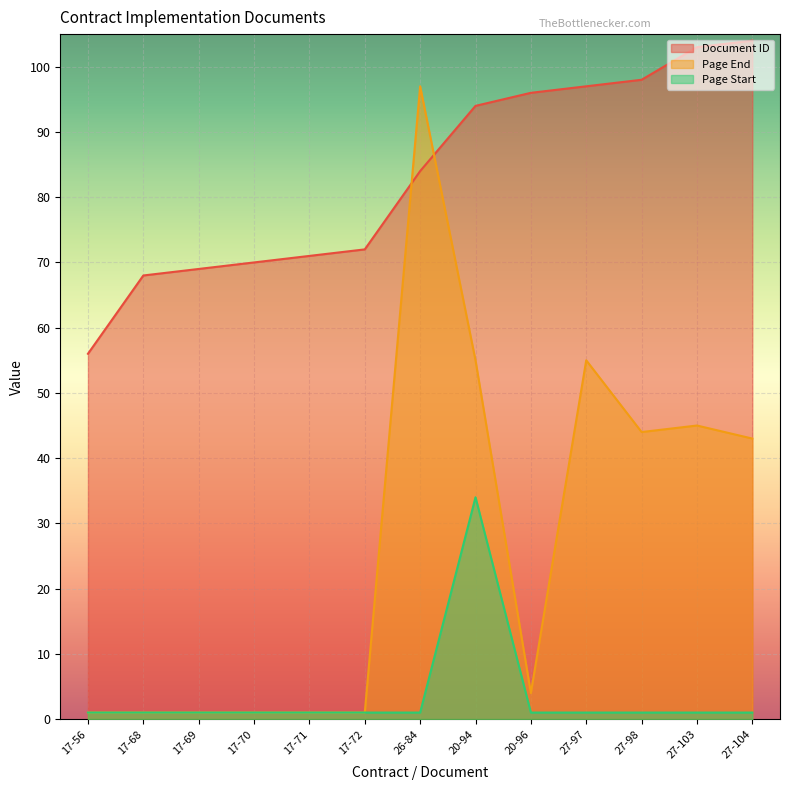

Rank the series at 17-56 from highest to lowest value.

Document ID, Page End, Page Start